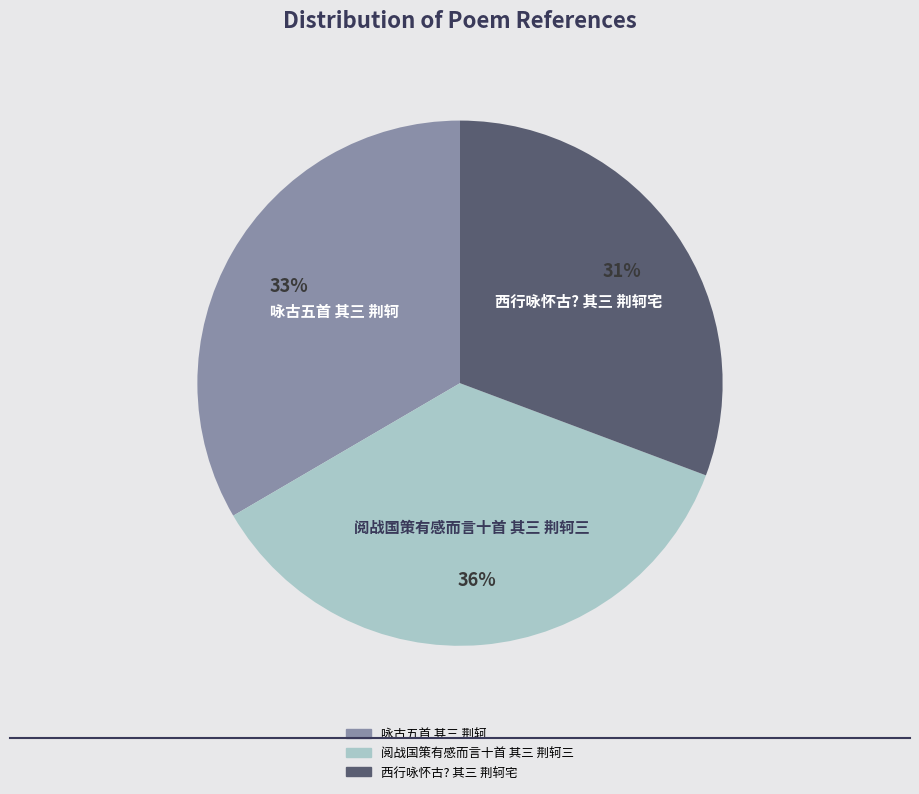

To the nearest percent, what percentage of the pie is 阅战国策有感而言十首 其三 荆轲三?

36%